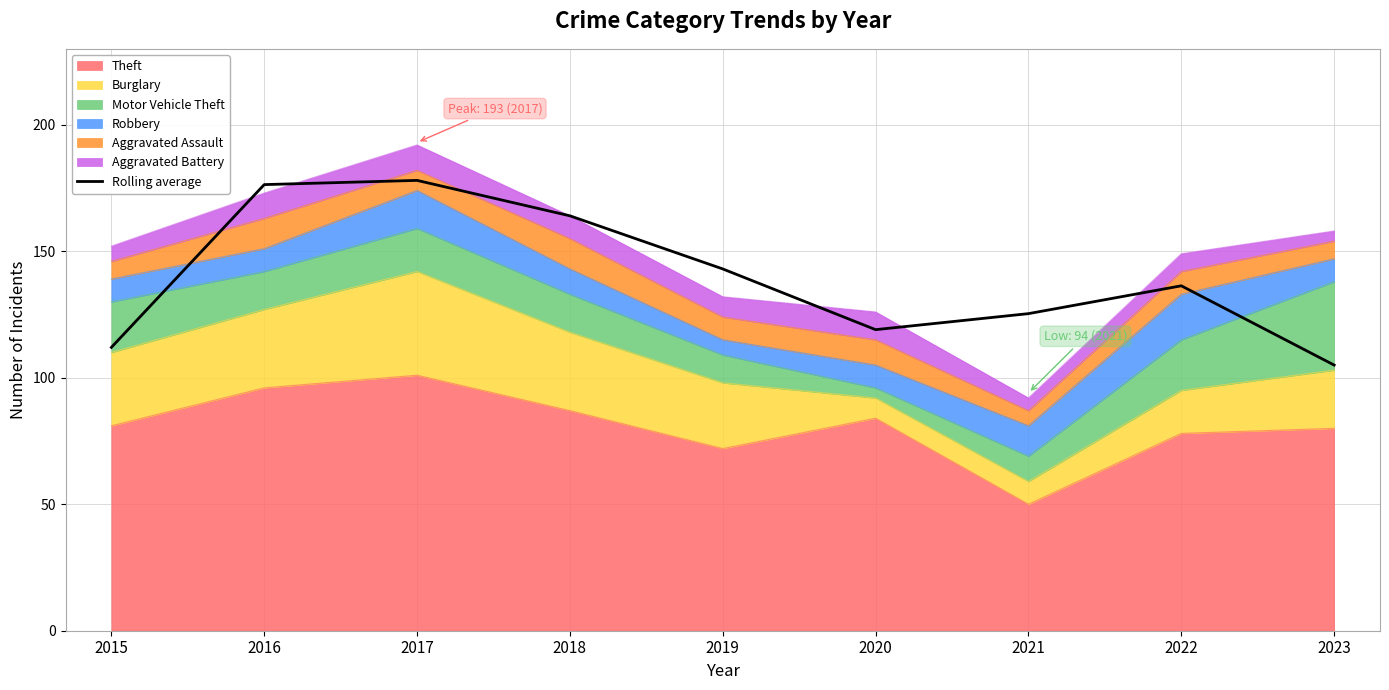

True or false: the data shows 143.0 at 2019.

True